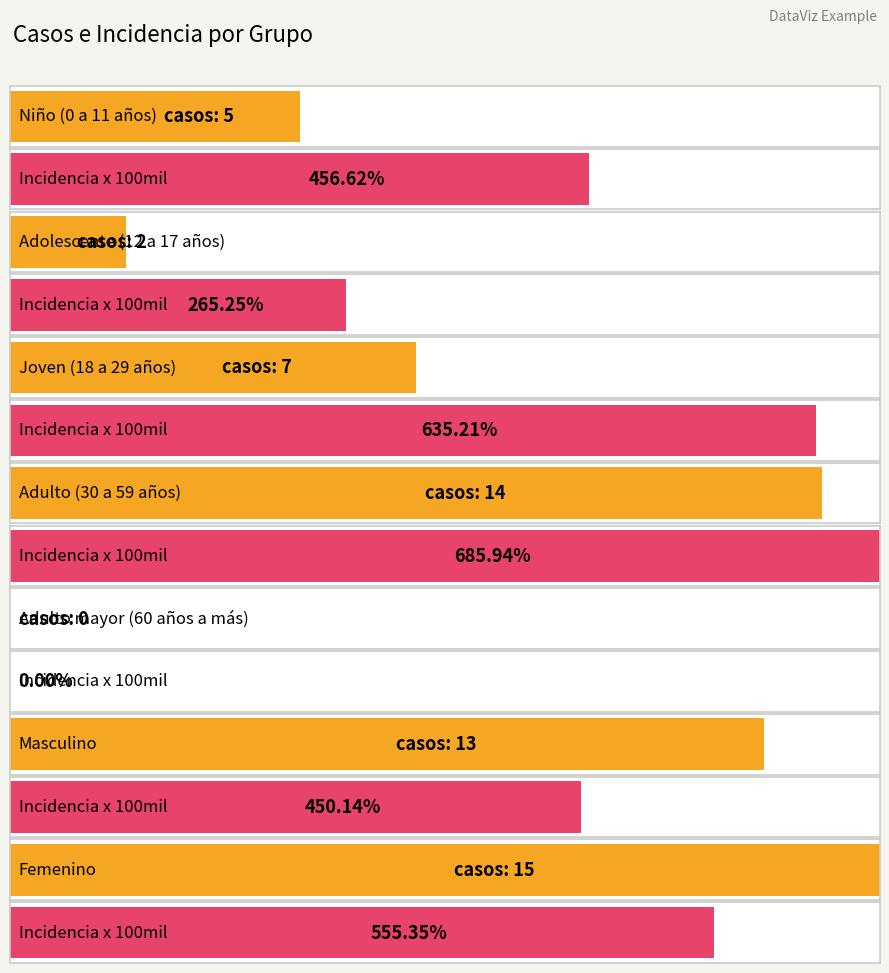

What is the value of the incidencia_100mil_hab bar at the 1st from the left?

456.6